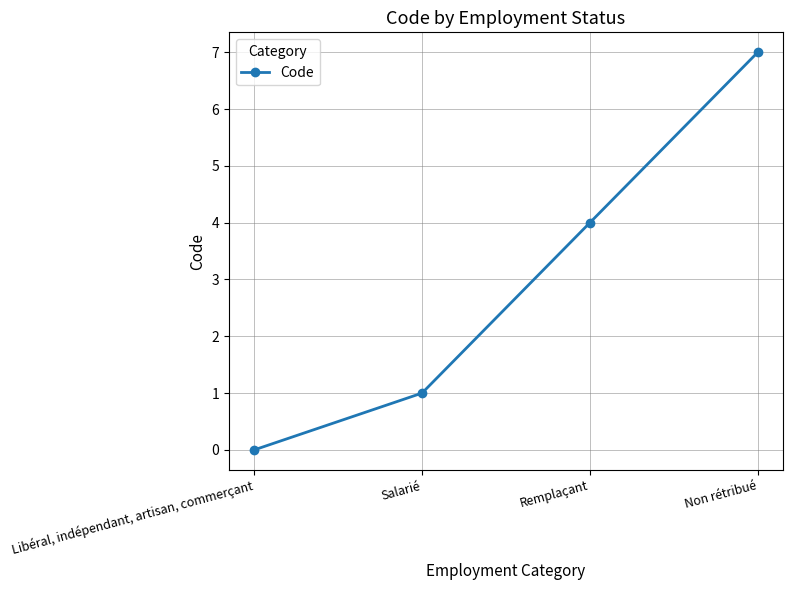

True or false: the data has more than 1 interior local peaks.

False